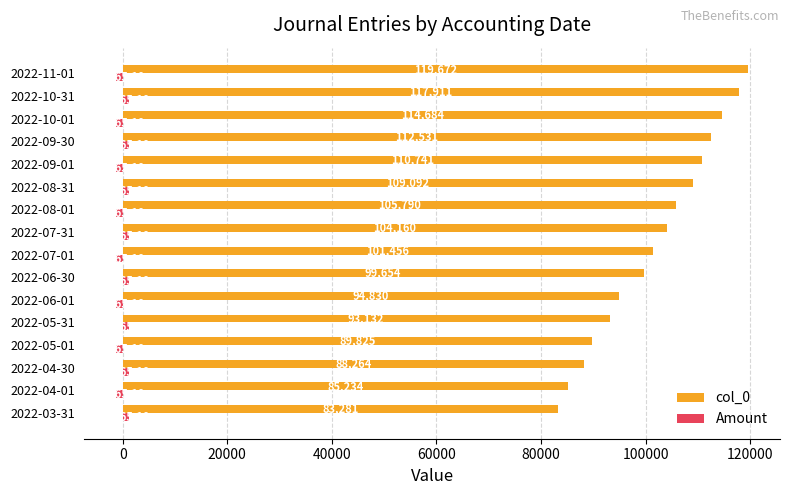

Between 2022-06-30 and 2022-09-01, which series saw the biggest shift?

col_0